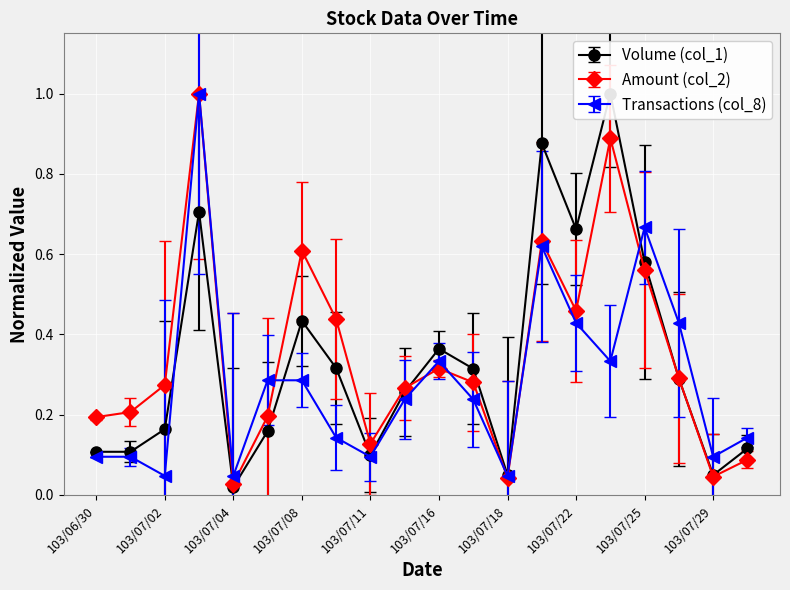

What is the value of the Transactions (col_8) point at the 6th from the left?

0.3